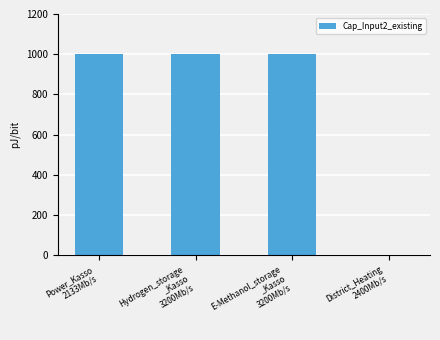

How many values are above zero?

3